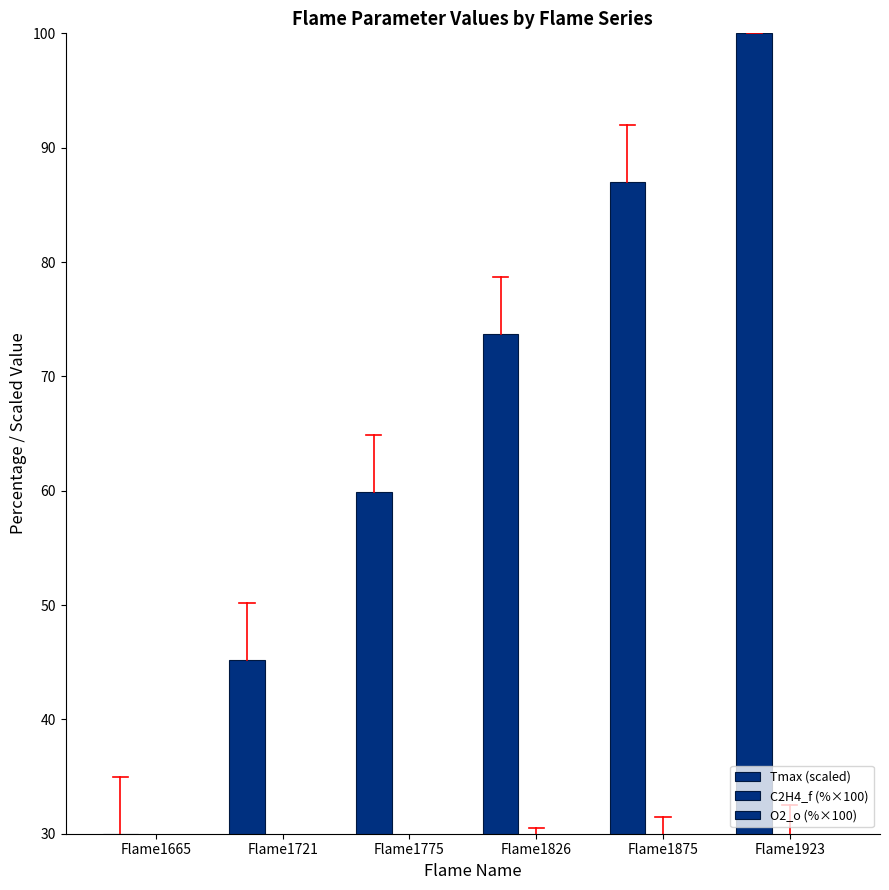

What is the maximum value shown in the chart?

100.0